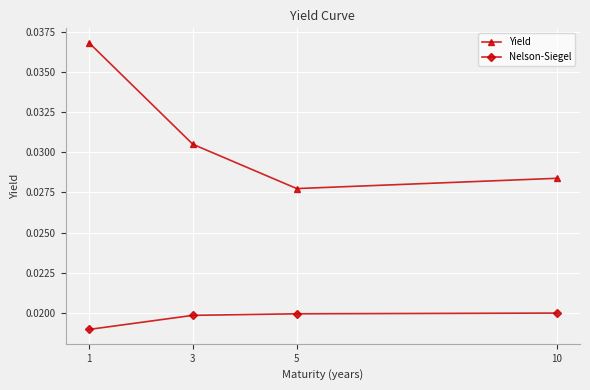

True or false: Yield has a value of 0.1 at 3.

False